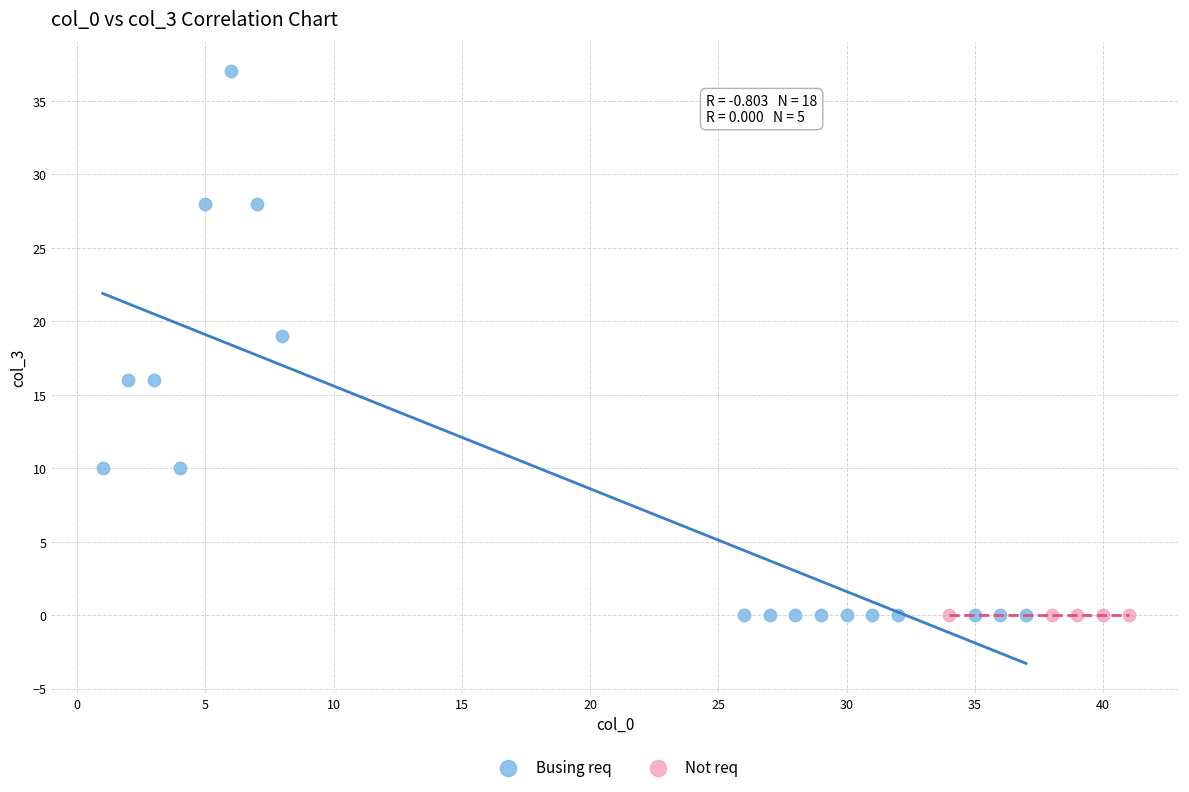

Which series reaches the maximum Y coordinate?

Busing req